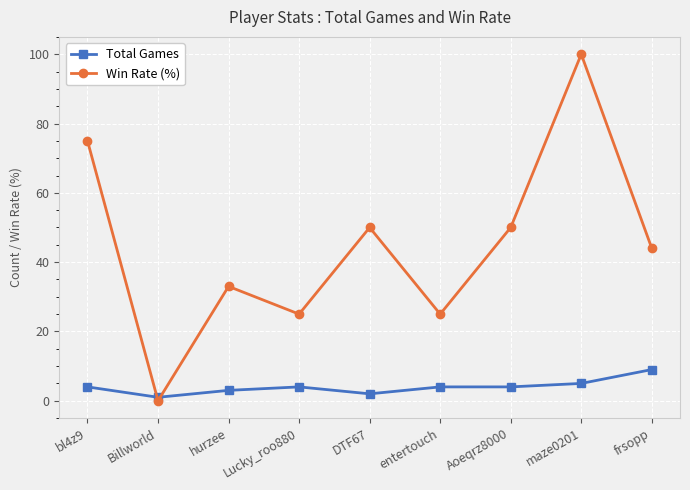

Rank the series by their average value, from lowest to highest.

Total Games, Win Rate (%)